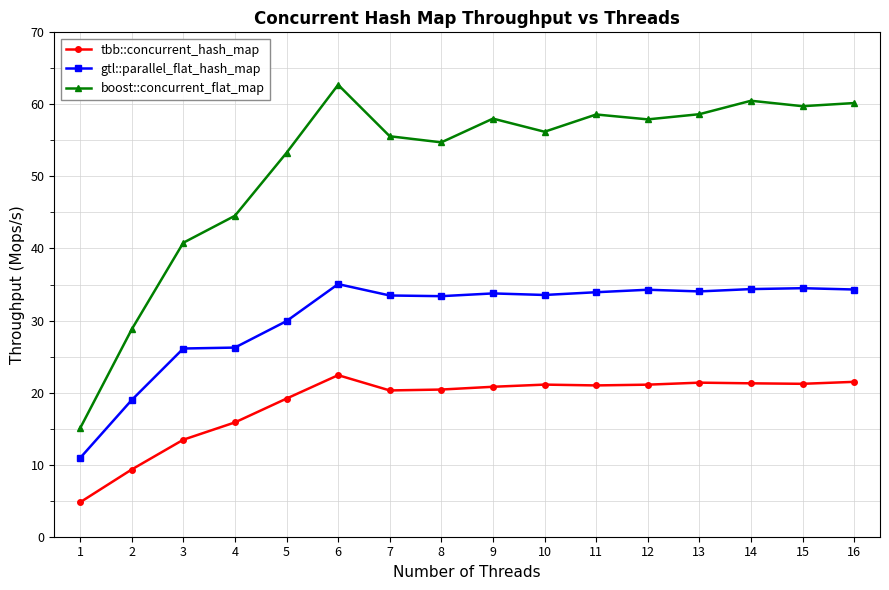

True or false: gtl::parallel_flat_hash_map has more than 0 points higher than both neighbors.

True